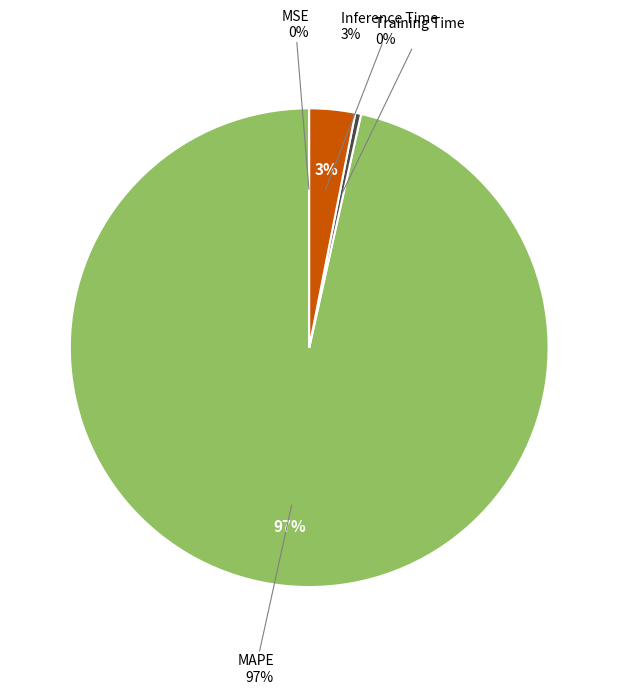

The MSE slice represents 0% of the pie. True or false?

True